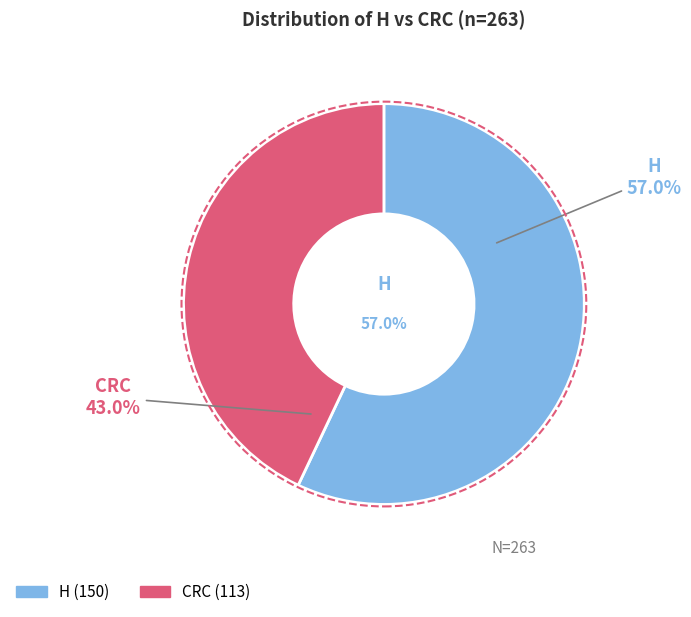

What is the largest slice in the pie chart?

H